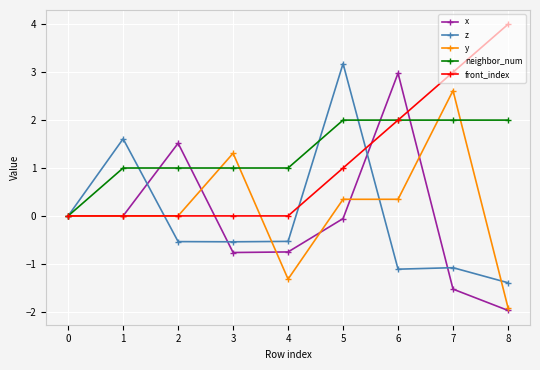

How many categories are shown in the chart?

9